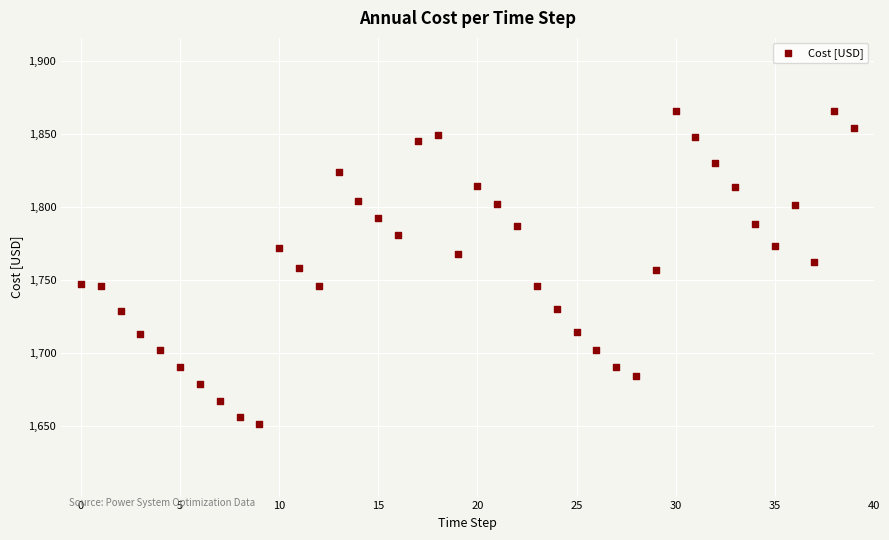

What is the range of Y values (max minus min)?

214.5